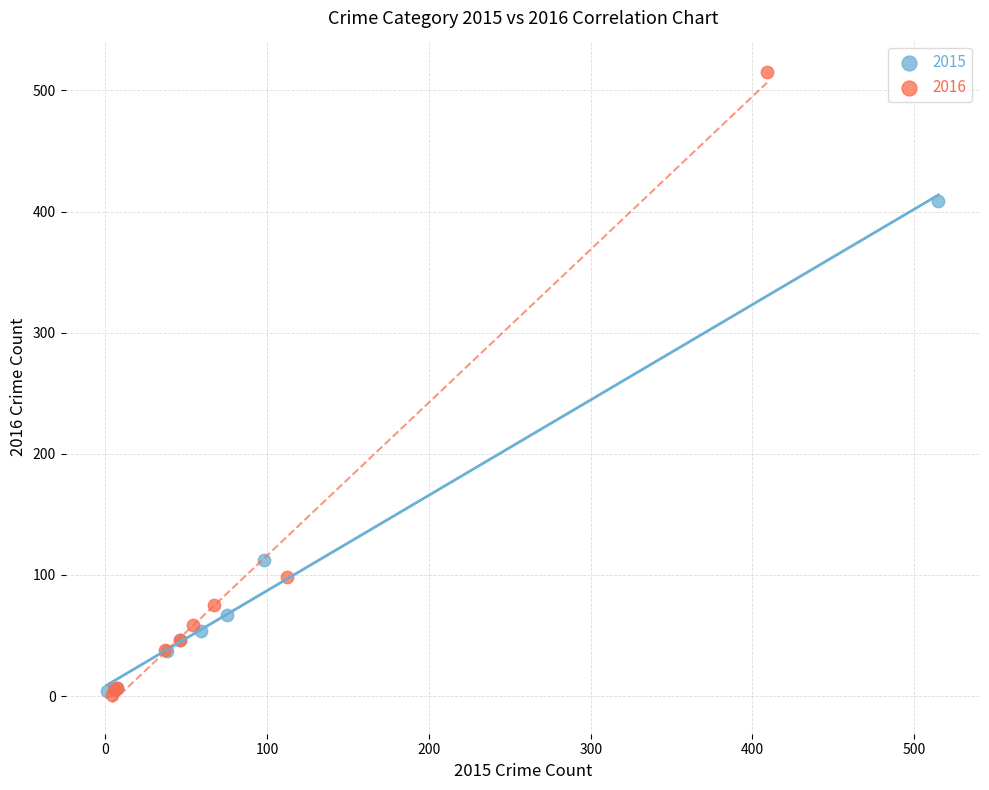

Which series has the largest Y range (max minus min)?

2016